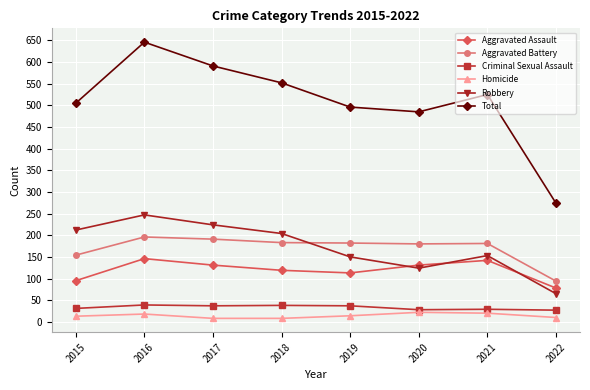

What is the smallest value displayed?

8